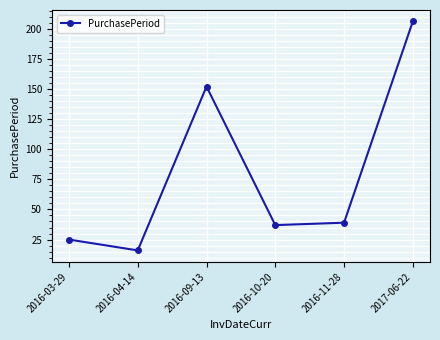

List the labels in order of value, largest first.

2017-06-22, 2016-09-13, 2016-11-28, 2016-10-20, 2016-03-29, 2016-04-14